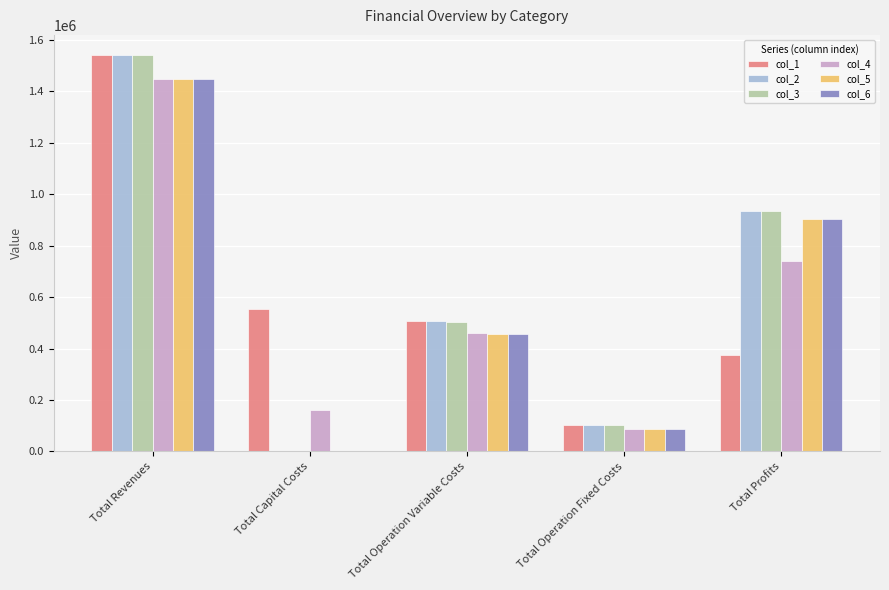

At which category is the sum across all series the highest?

Total Revenues